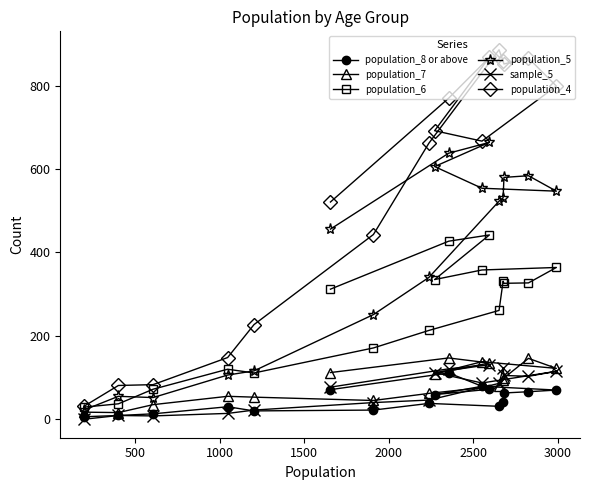

Reading left to right, what are all the values shown in this chart?

population_8 or above: 71	111	72	59	79	70	66	63	41	31	38	22	20	30	13	9	6
population_7: 112	147	135	109	138	122	146	99	94	80	62	45	53	55	35	16	17
population_6: 312	427	442	335	358	364	327	326	331	261	213	171	111	120	72	37	29
population_5: 456	638	664	606	554	547	584	580	531	523	340	251	116	106	52	55	22
sample_5: 77	121	131	112	87	115	103	105	122	86	46	40	22	14	8	9	0
population_4: 521	770	868	692	667	799	866	852	859	886	662	443	227	148	83	81	31